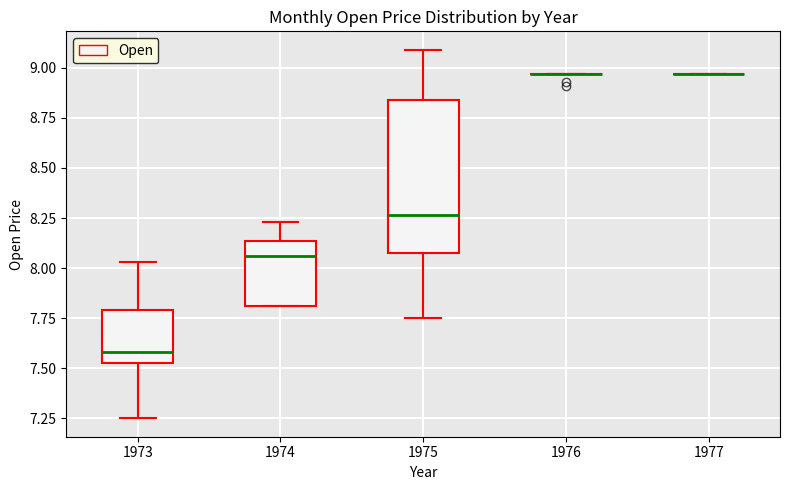

Reading left to right, read every box against the y-axis: the position of its median line, the range the box covers, and the ends of its whiskers. The values are not printed on the chart, so give them approximately, as read against the axis.

1973: median 7.60, box 7.55 to 7.80, whiskers 7.25 to 8.05
1974: median 8.05, box 7.80 to 8.15, whiskers 7.80 to 8.25
1975: median 8.25, box 8.10 to 8.85, whiskers 7.75 to 9.10
1976: box collapsed to a line at 8.95, whiskers 8.95 to 8.95
1977: box collapsed to a line at 8.95, whiskers 8.95 to 8.95